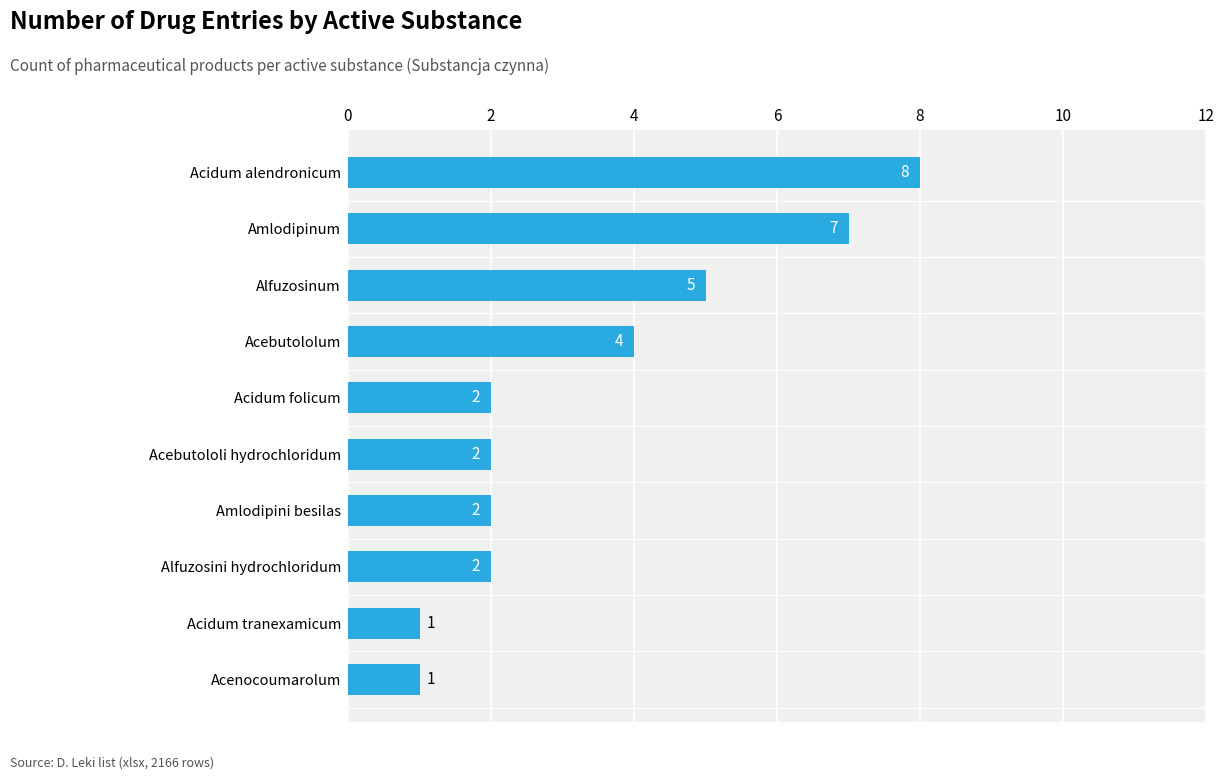

Reading bottom to top, extract all data points from this chart.

1	1	2	2	2	2	4	5	7	8